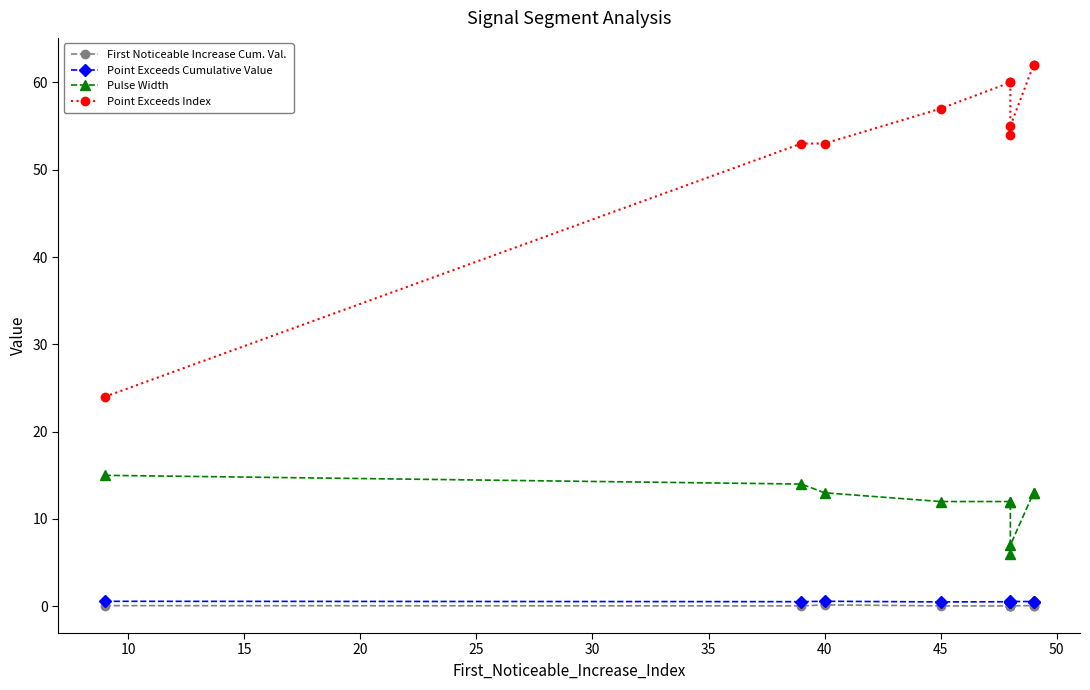

What is the sum of all Point Exceeds Cumulative Value values?

5.4